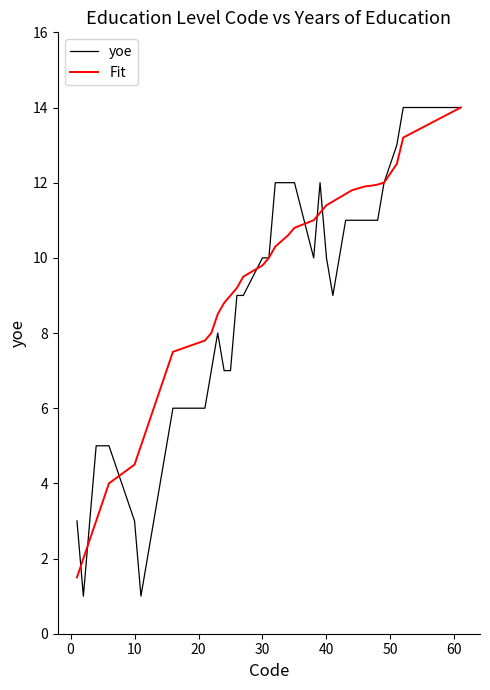

What is the difference between the second highest and minimum values in the Fit series?

11.7